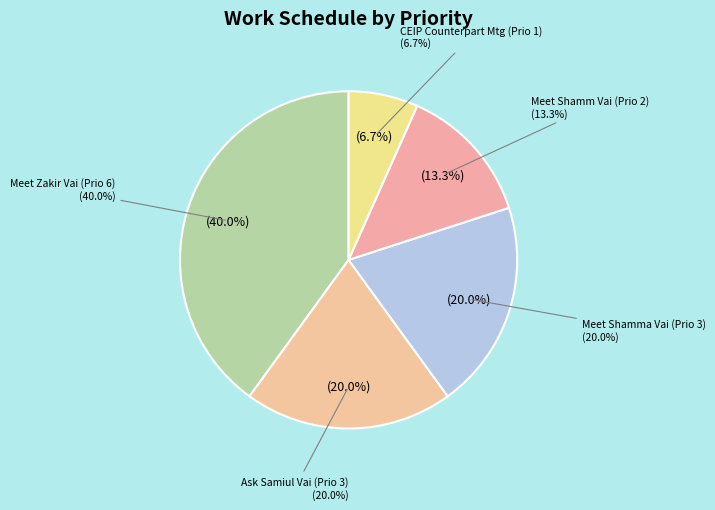

To the nearest percent, what portion does CEIP Counterpart Meeting represent?

7%